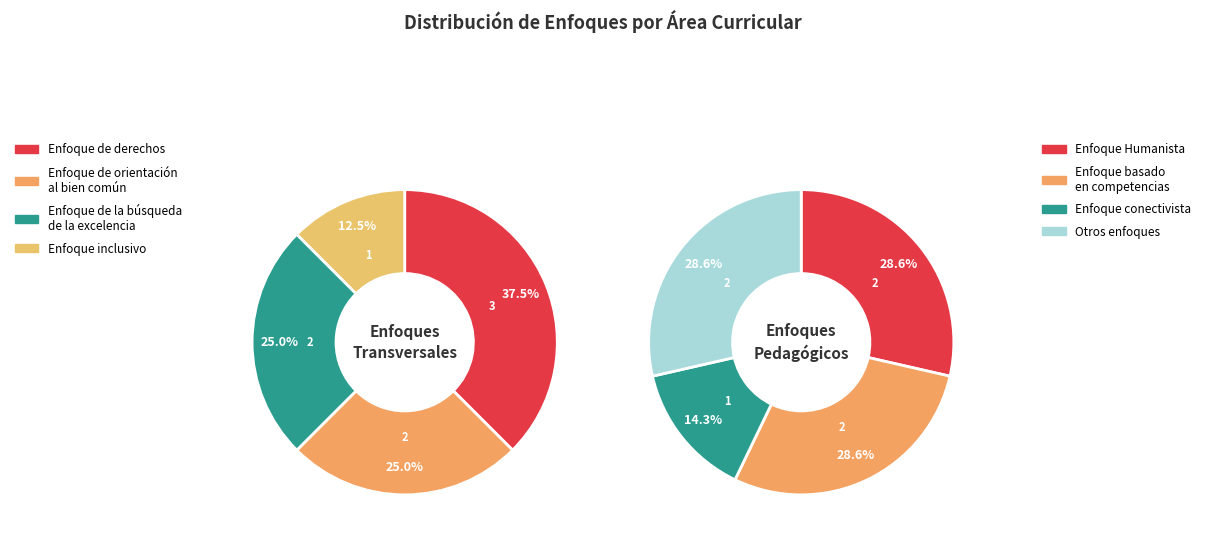

Which has a higher value, Enfoque de la búsqueda de la excelencia or Enfoque conectivista?

Enfoque de la búsqueda de la excelencia